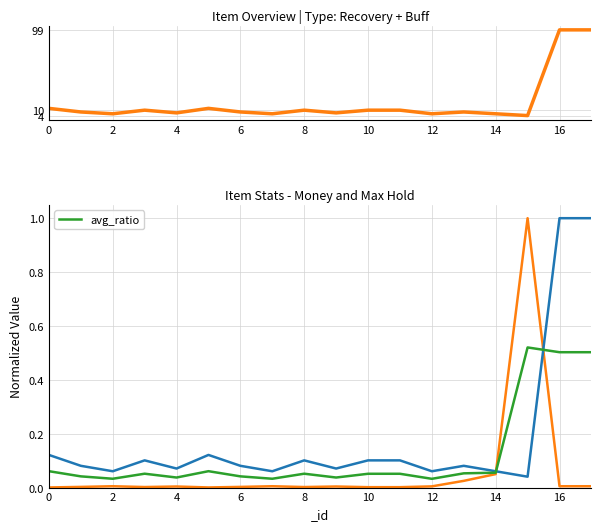

The avg_ratio series shows 0.3 at 16. True or false?

False